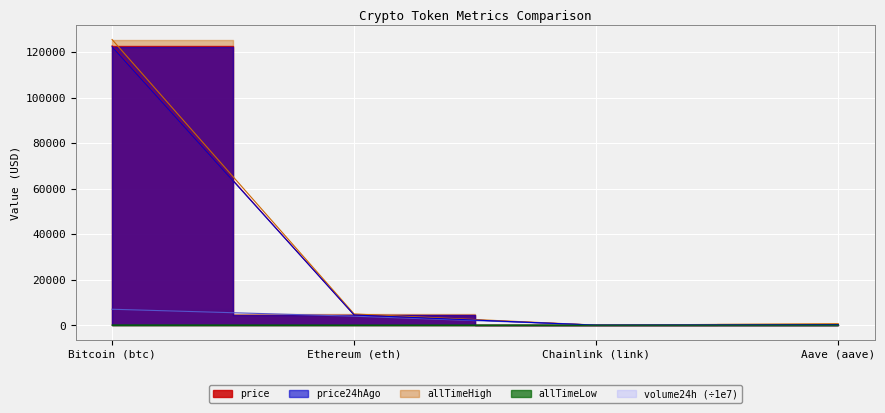

Between Bitcoin (btc) and Aave (aave), which series saw the biggest shift?

allTimeHigh